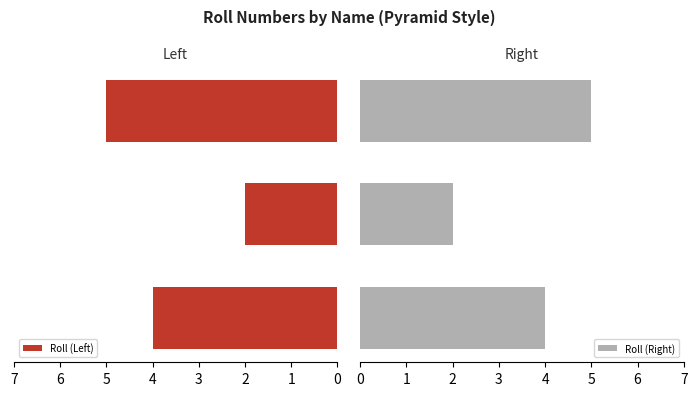

Reading left to right, what are all the values shown in this chart?

Roll (Left): 4	2	5
Roll (Right): 4	2	5